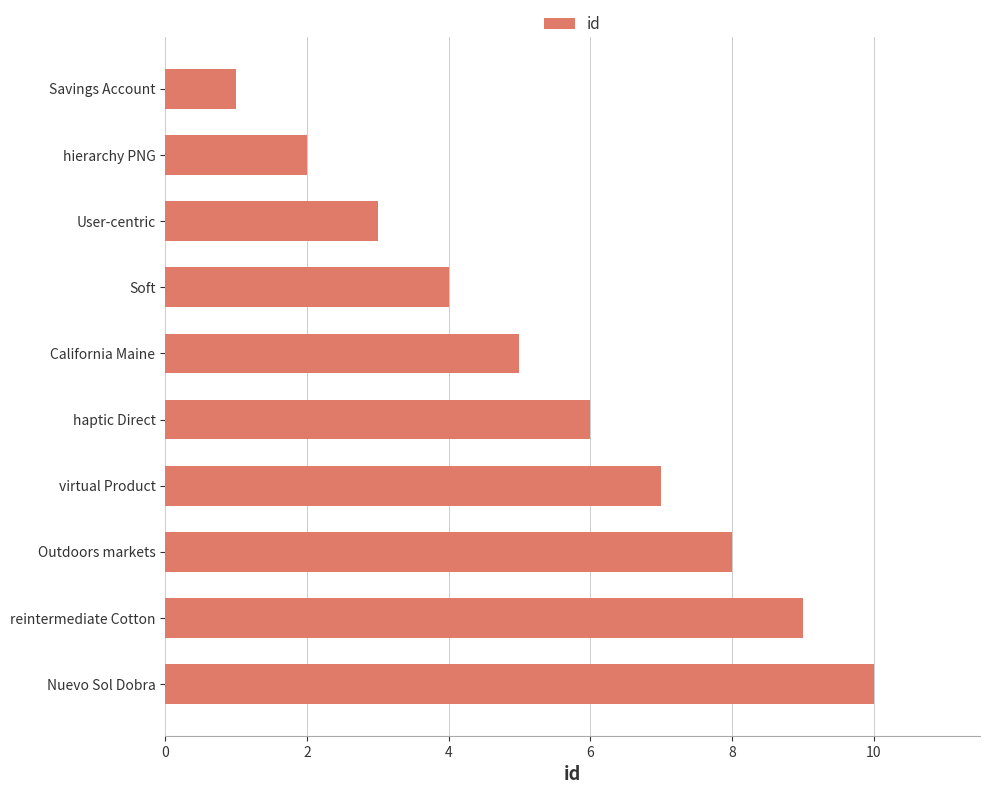

What position from the bottom is Outdoors markets?

3